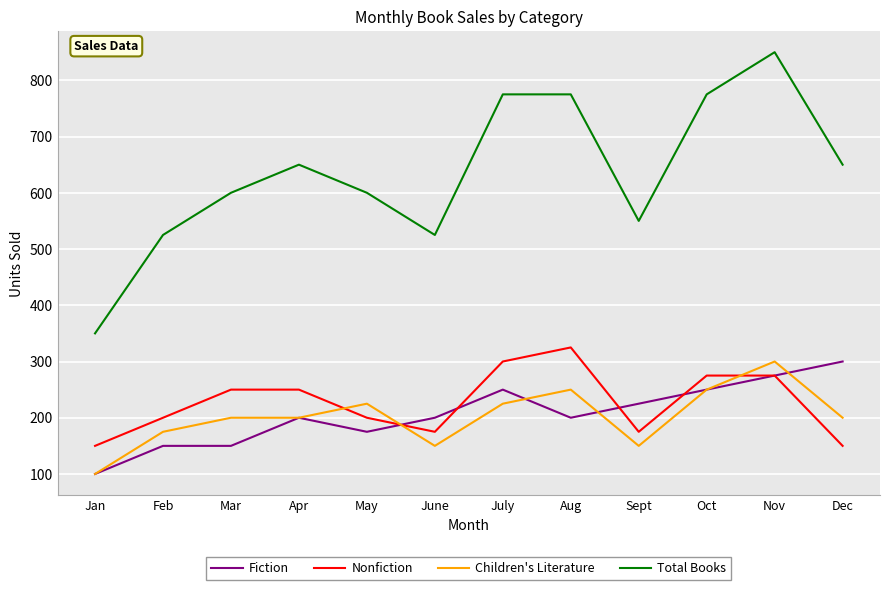

Read the Total Books value at Oct, to the nearest 50.

800